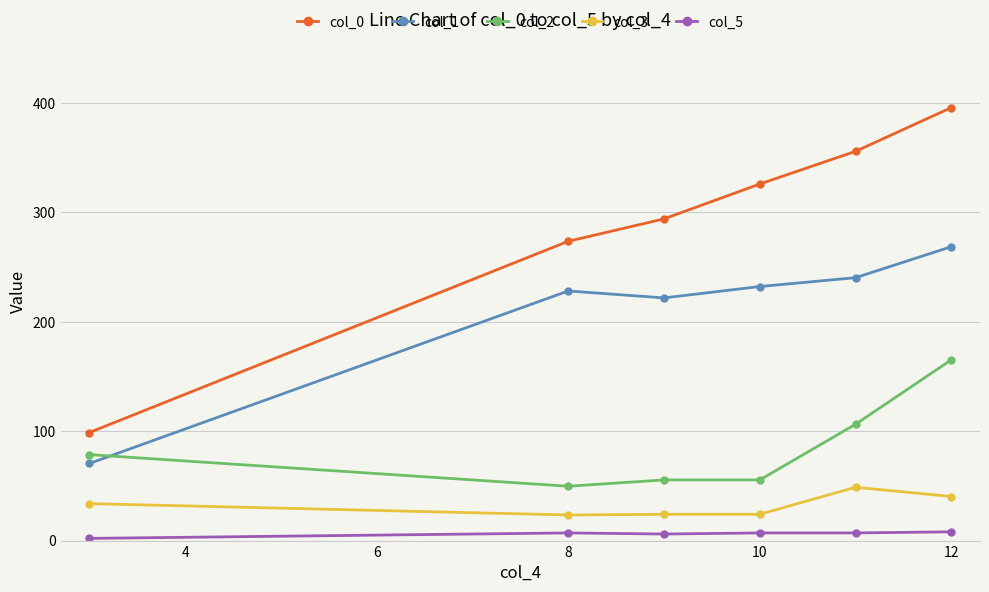

How many data points in col_0 are less than 325?

3